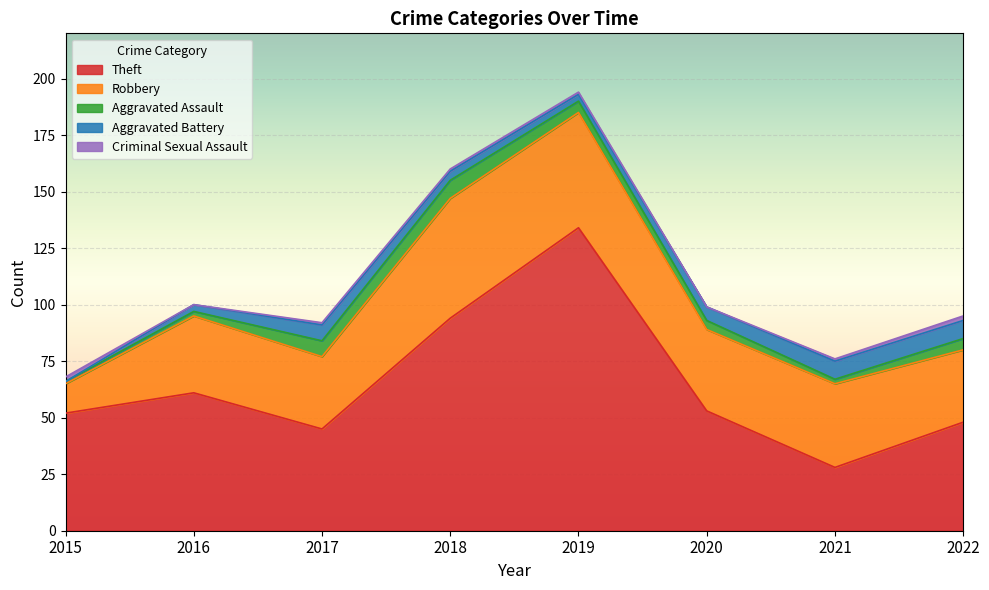

Rank the series by their maximum value, from highest to lowest.

Theft, Robbery, Aggravated Assault, Aggravated Battery, Criminal Sexual Assault